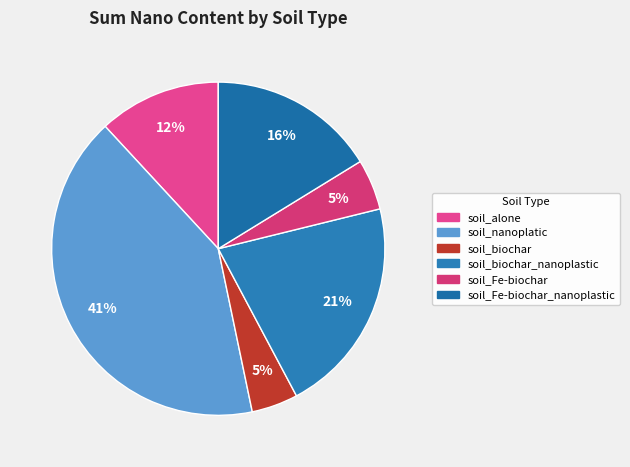

What percentage is the soil_alone slice, to the nearest percent?

12%